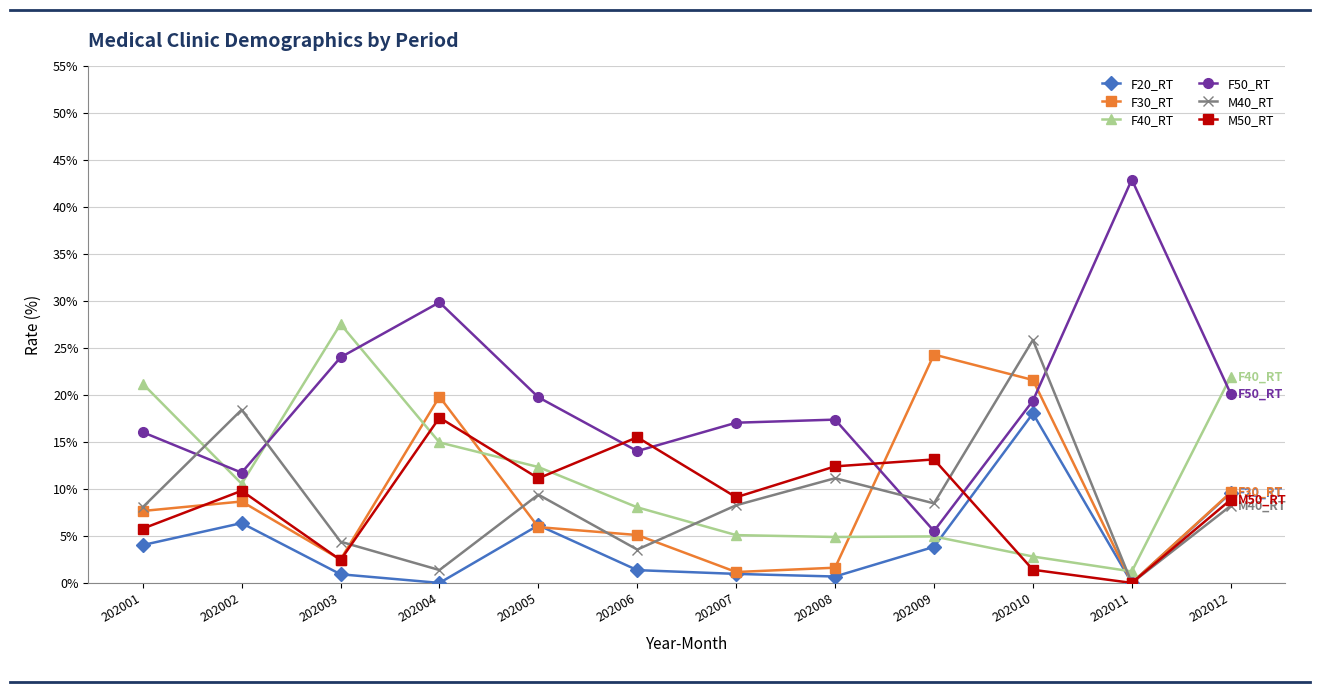

How many values in the F40_RT series exceed 10?

6